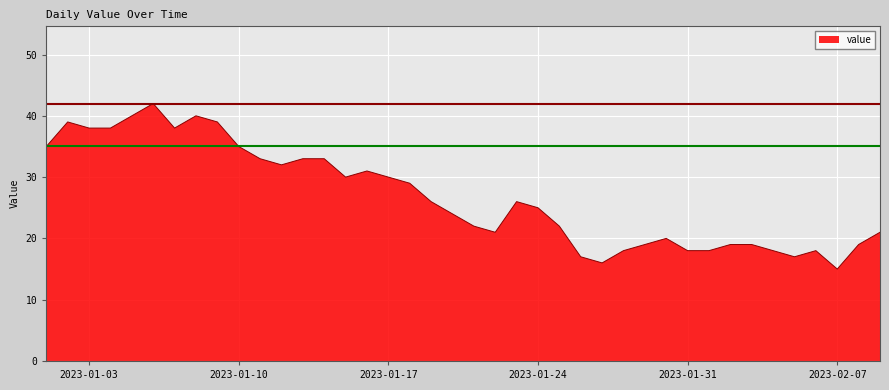

What is the difference between the maximum and minimum values?

27